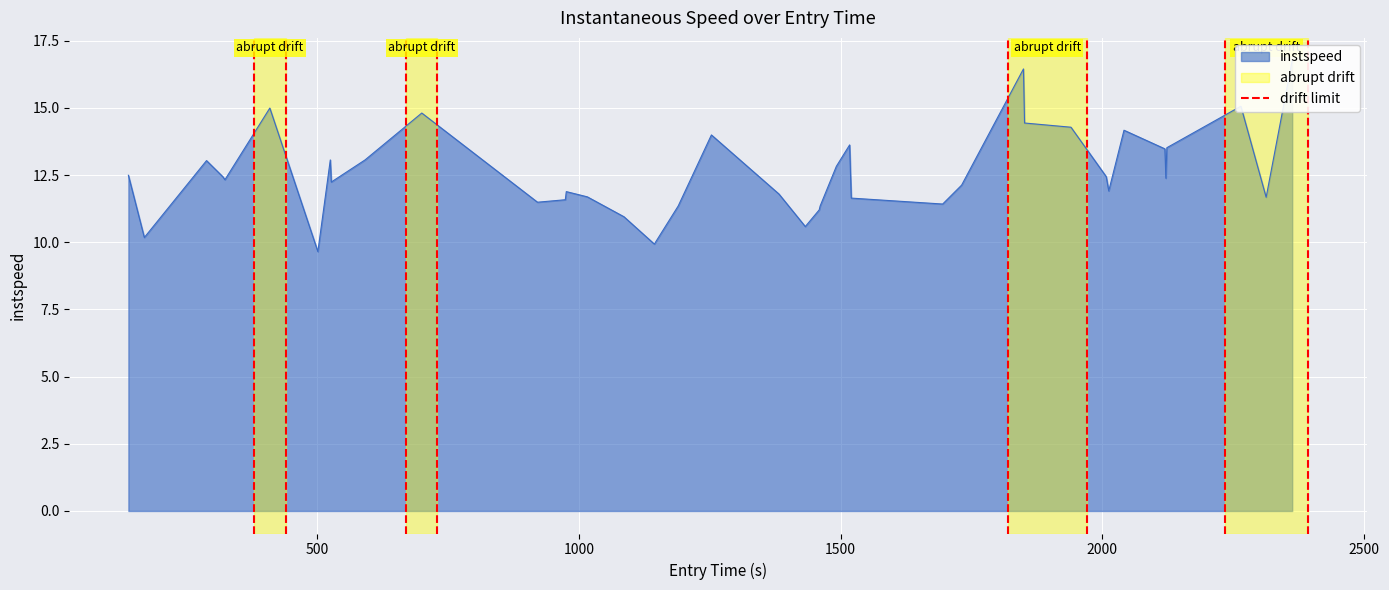

Is it true that the value at 0 is 0?

False